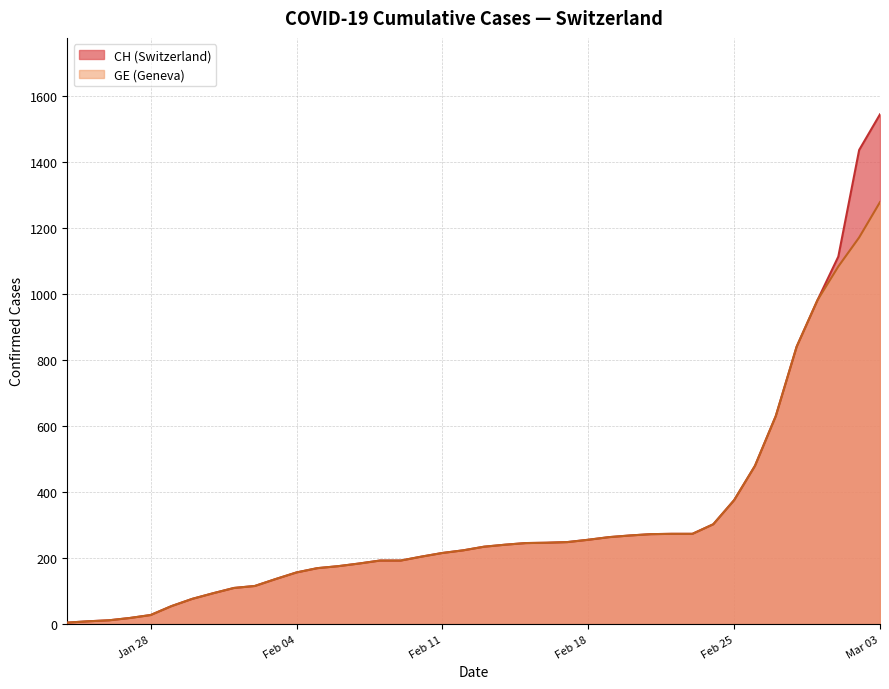

True or false: GE and CH intersect in this chart.

False